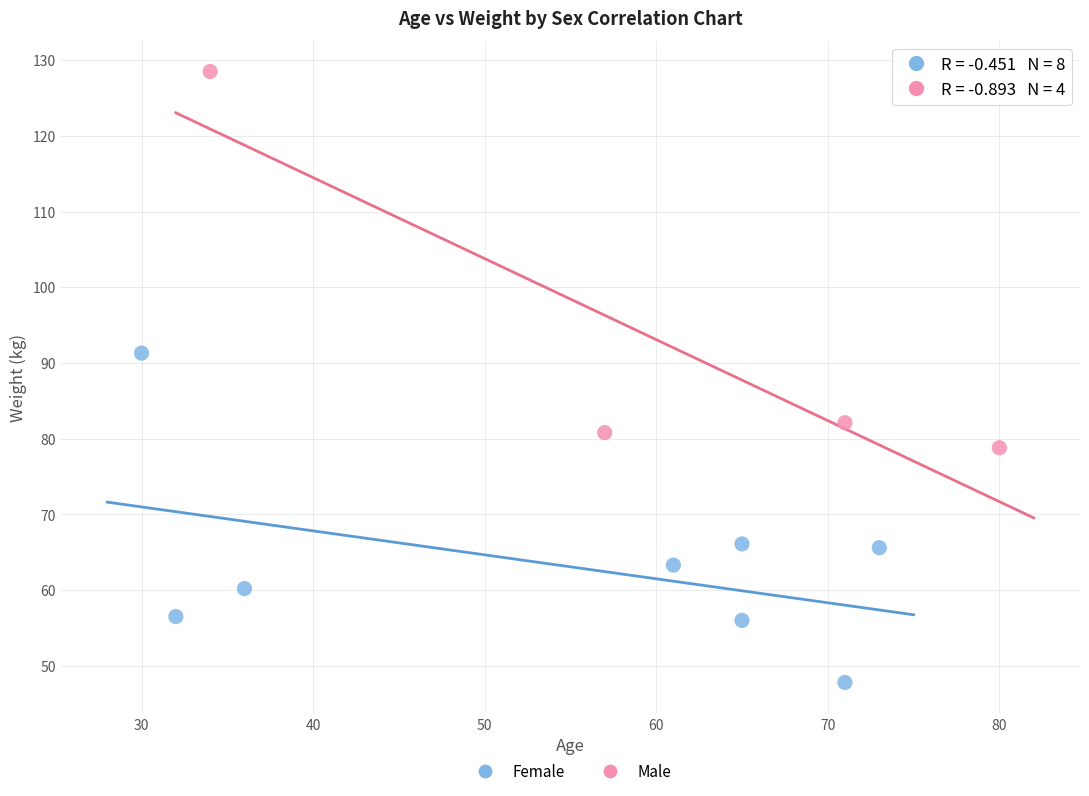

Which series reaches the maximum Y coordinate?

Male